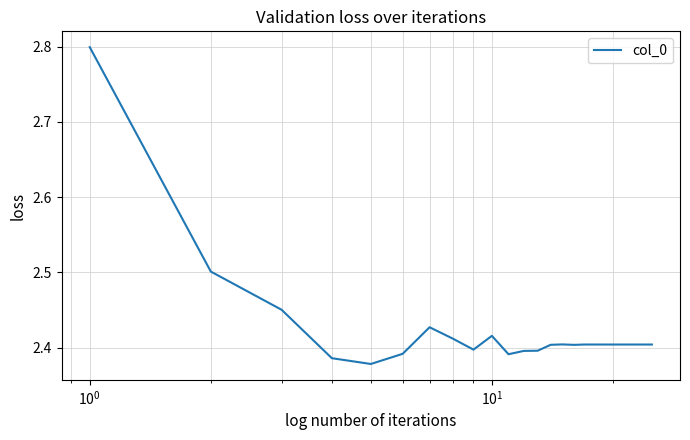

What is the maximum value shown in the chart?

2.8